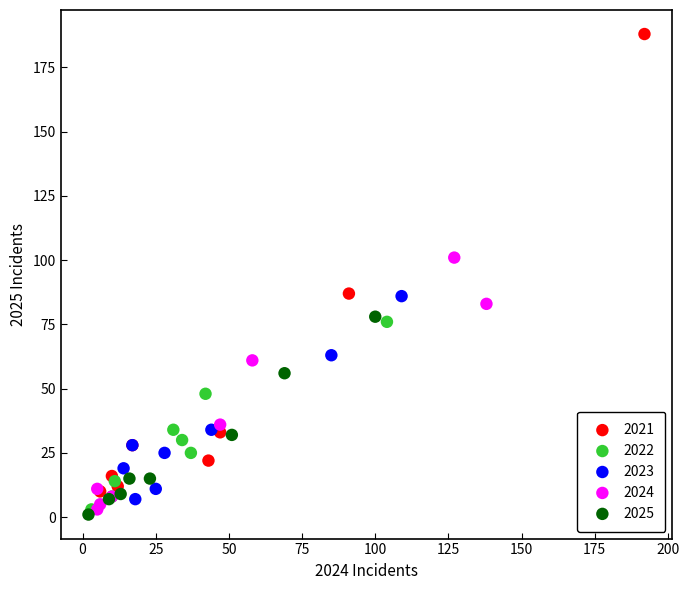

Which series contains the highest Y value?

2021